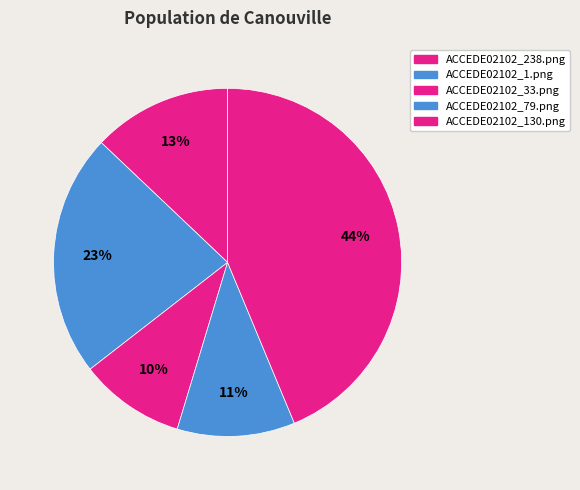

How many segments does this pie chart have?

5